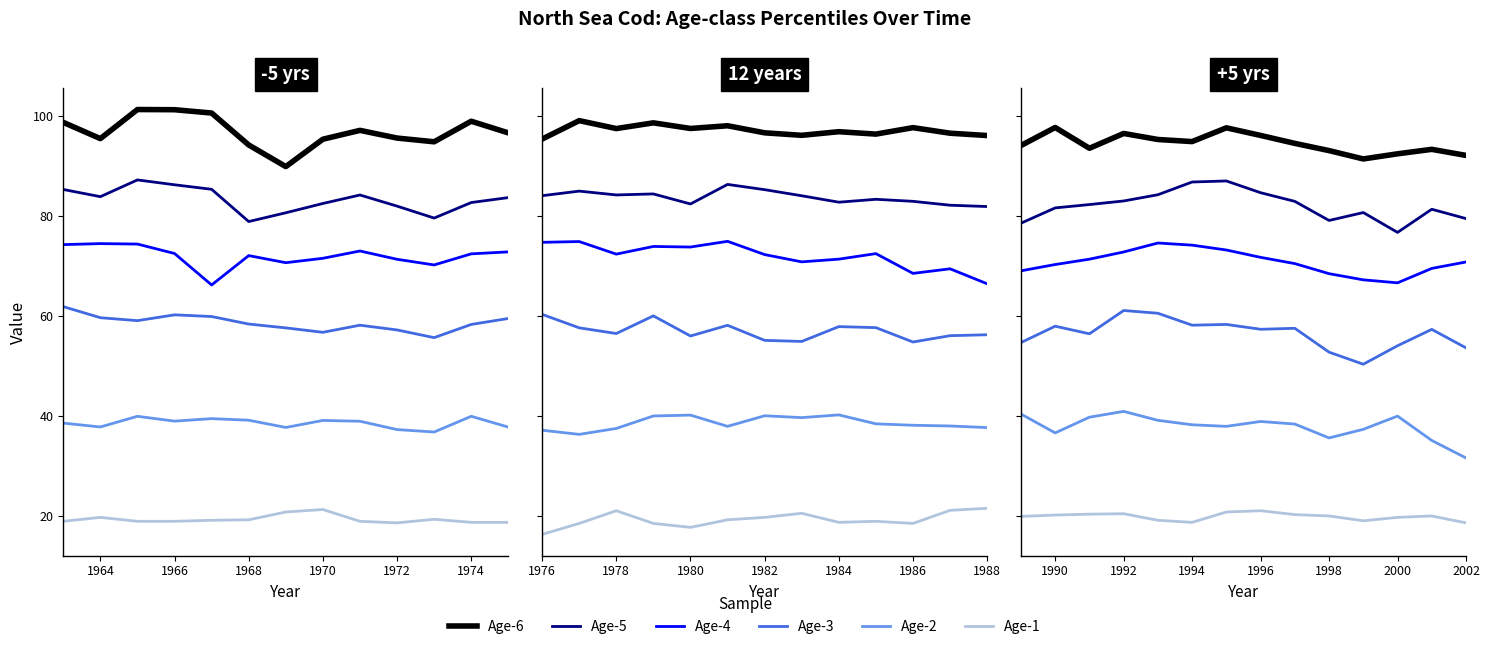

At which category does the chart reach its minimum across all series?

2002